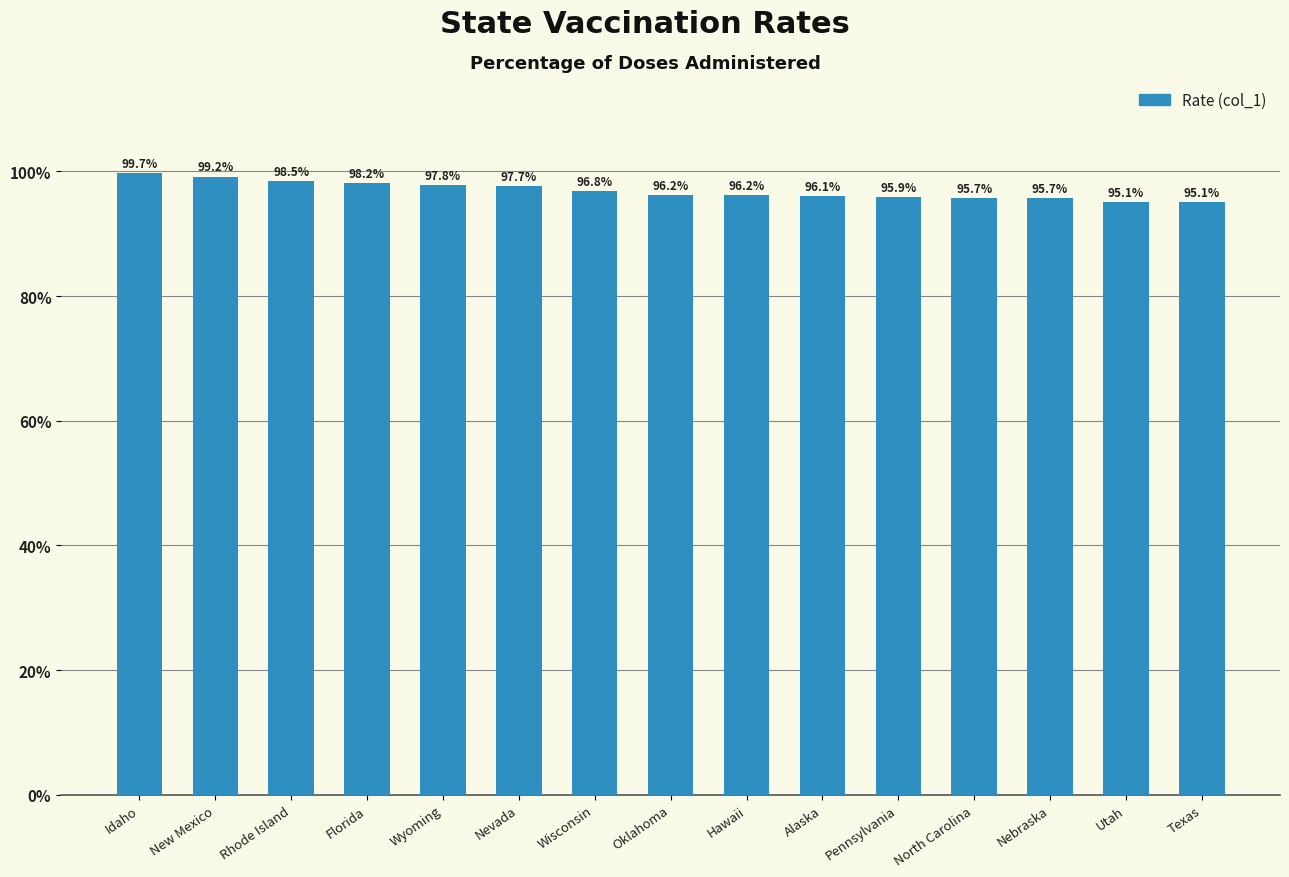

What position from the right is Texas?

1